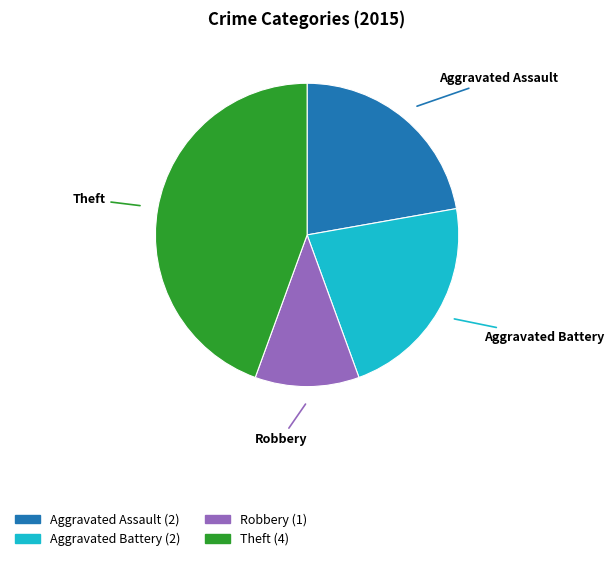

Is there a majority slice in this chart?

No